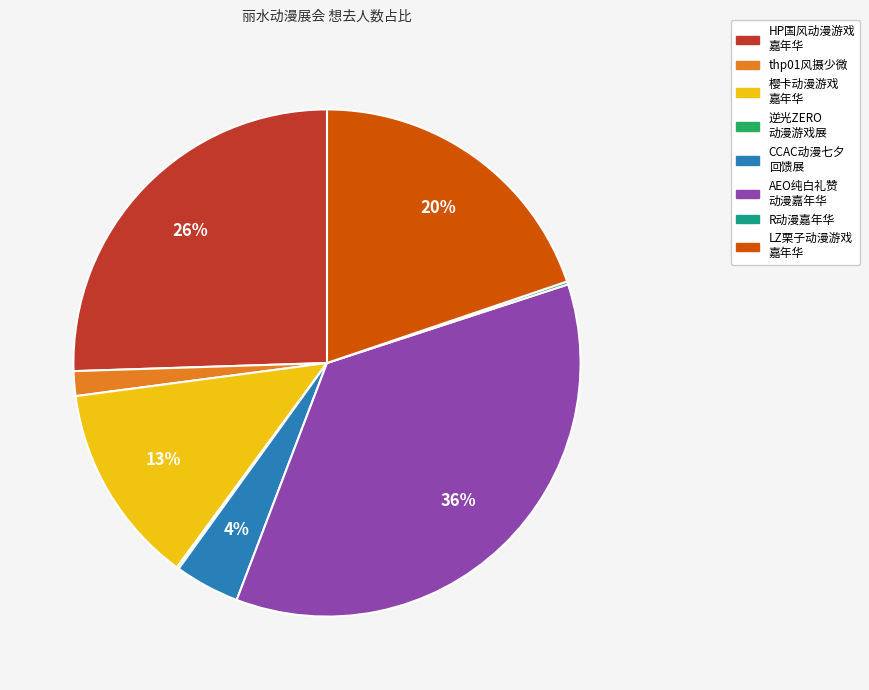

Is there any slice that represents more than half of the pie?

No